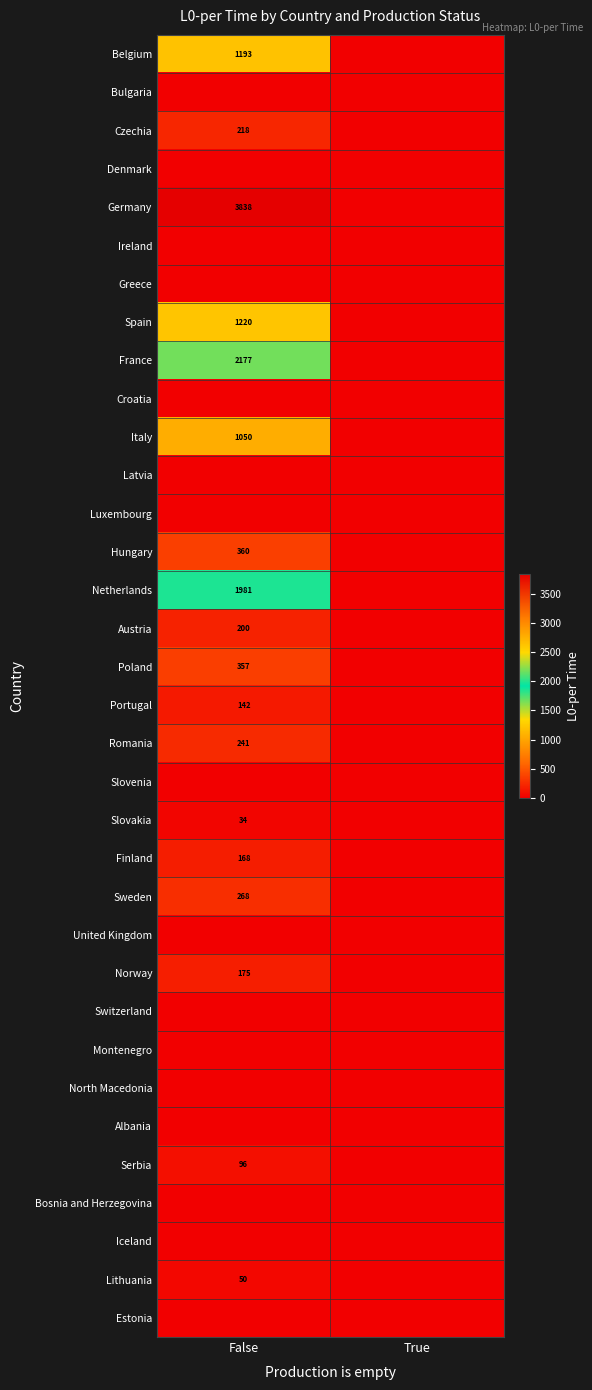

The Serbia series shows 96 at False. True or false?

True